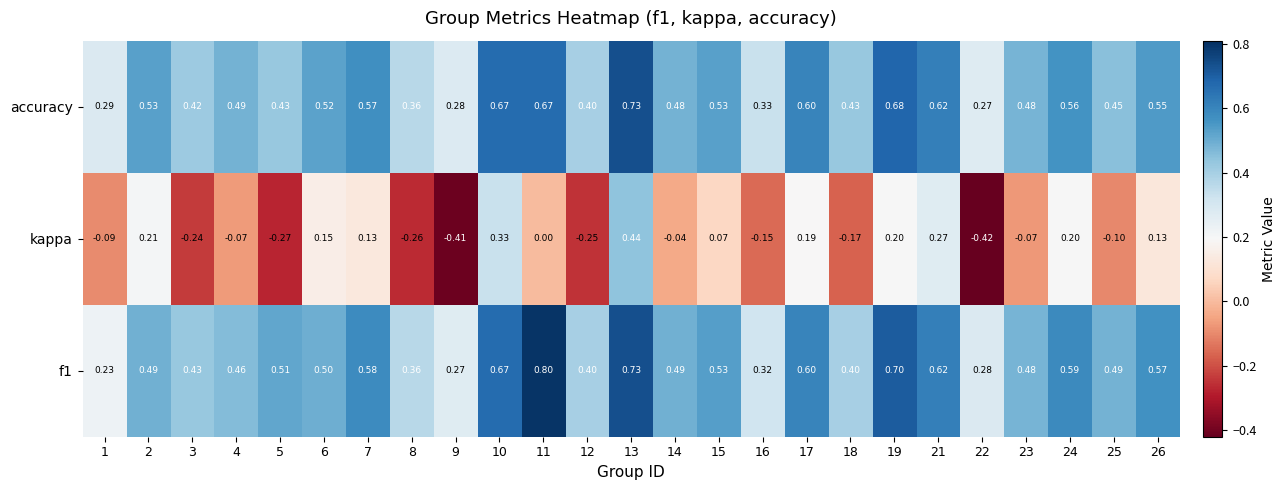

Which series has the widest spread of values?

kappa